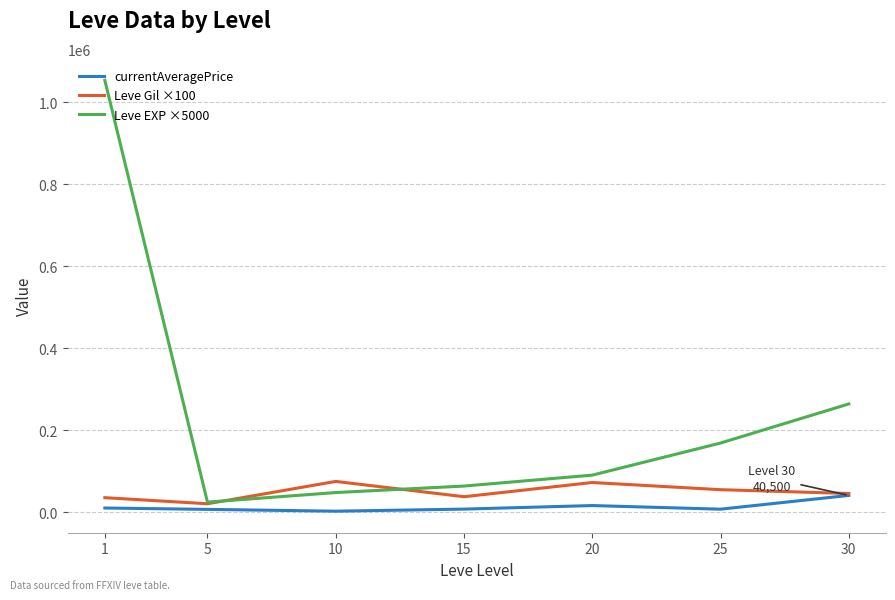

Which series has the largest total across all categories?

Leve EXP ×5000